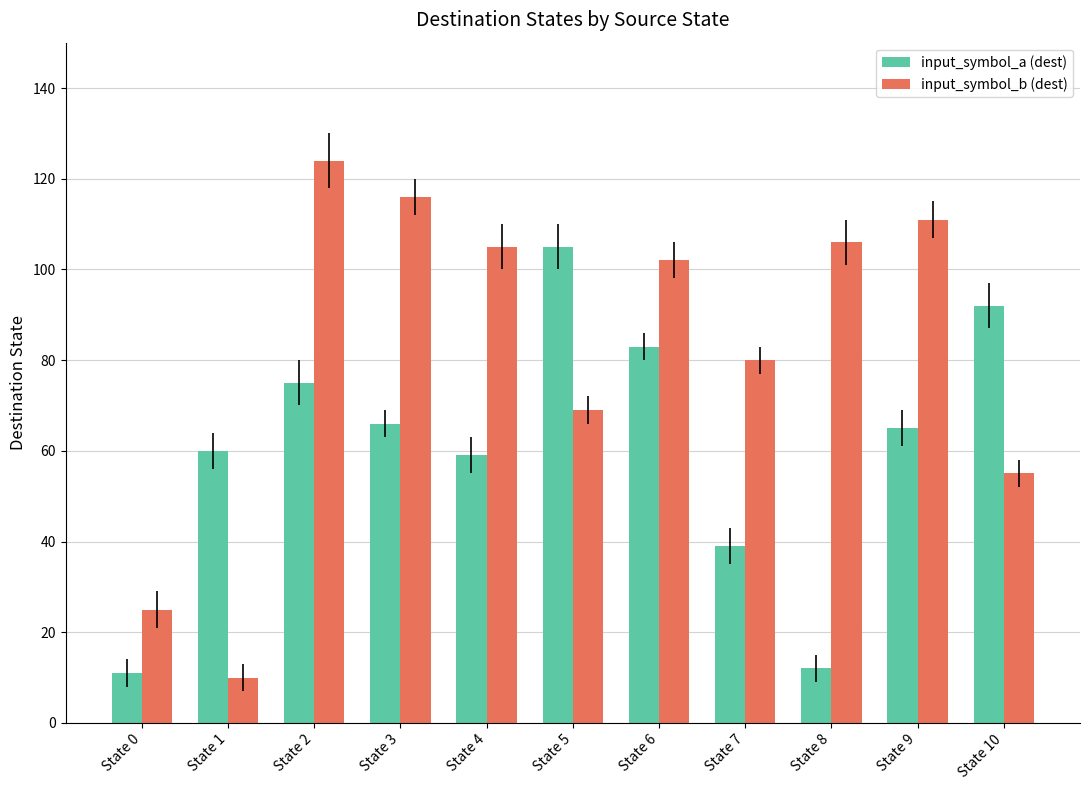

The value of input_symbol_b (dest) at State 5 is 69. True or false?

True